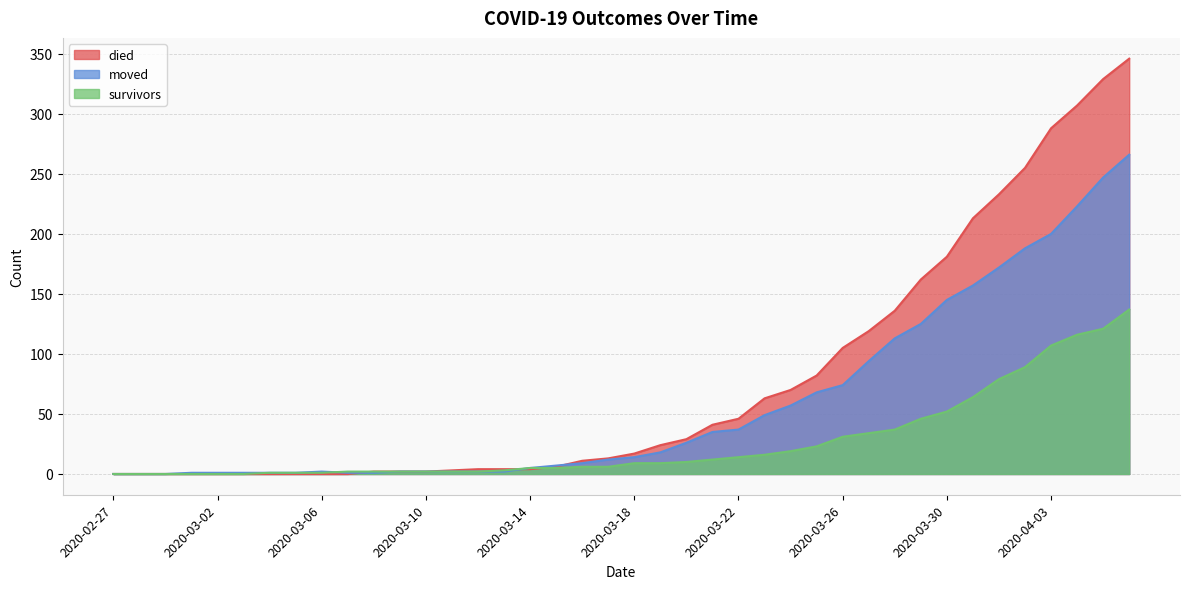

True or false: died has more than 1 points higher than both neighbors.

False